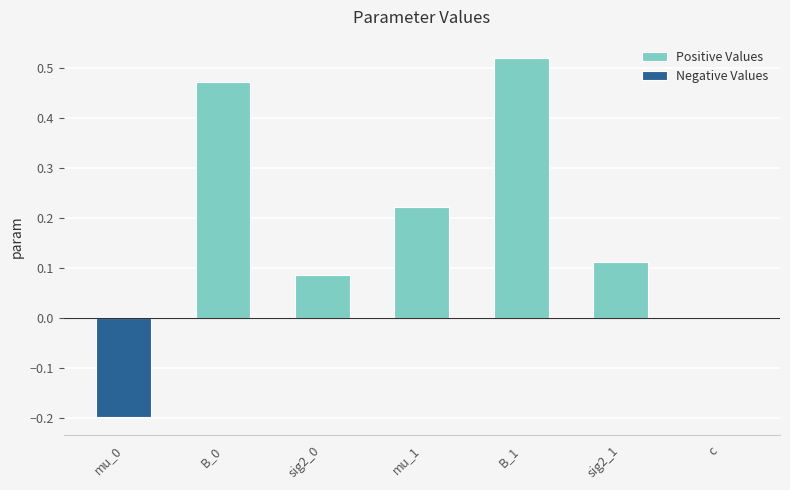

Which series has the largest total across all categories?

Positive Values